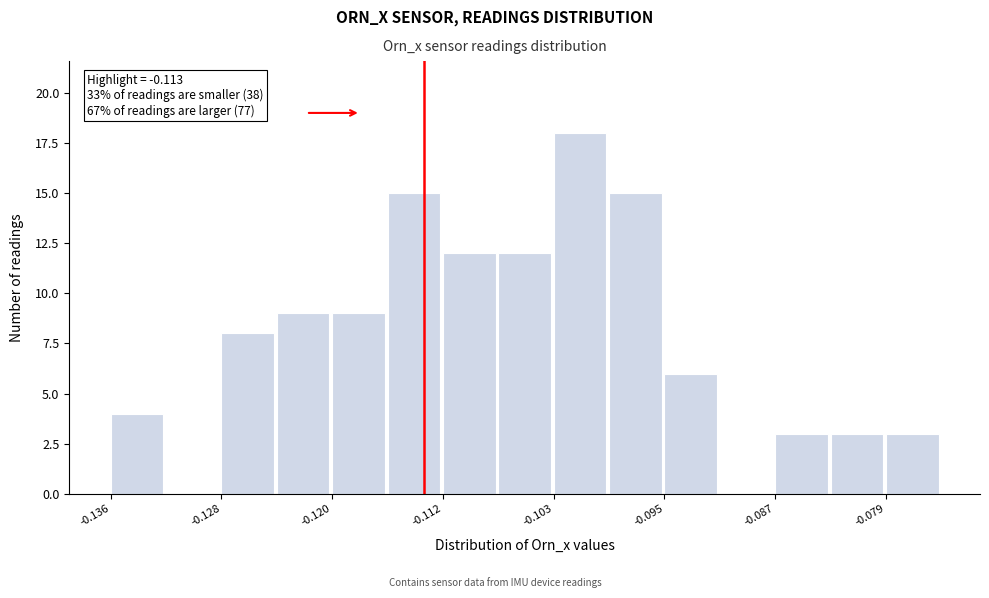

Over which range of the x-axis is the bar tallest?

-0.103 to -0.099